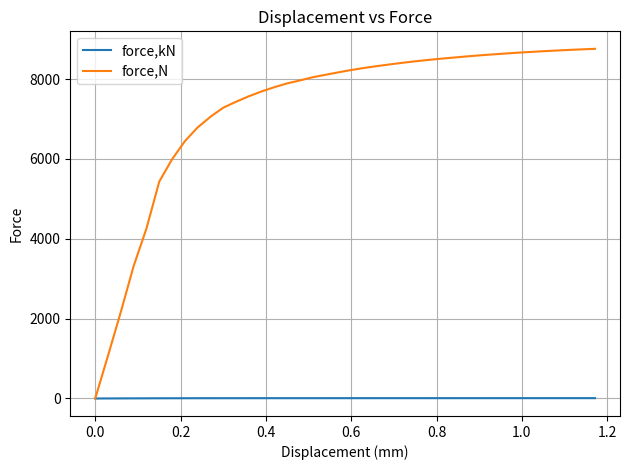

List the series in order of their overall mean, highest first.

force,N, force,kN